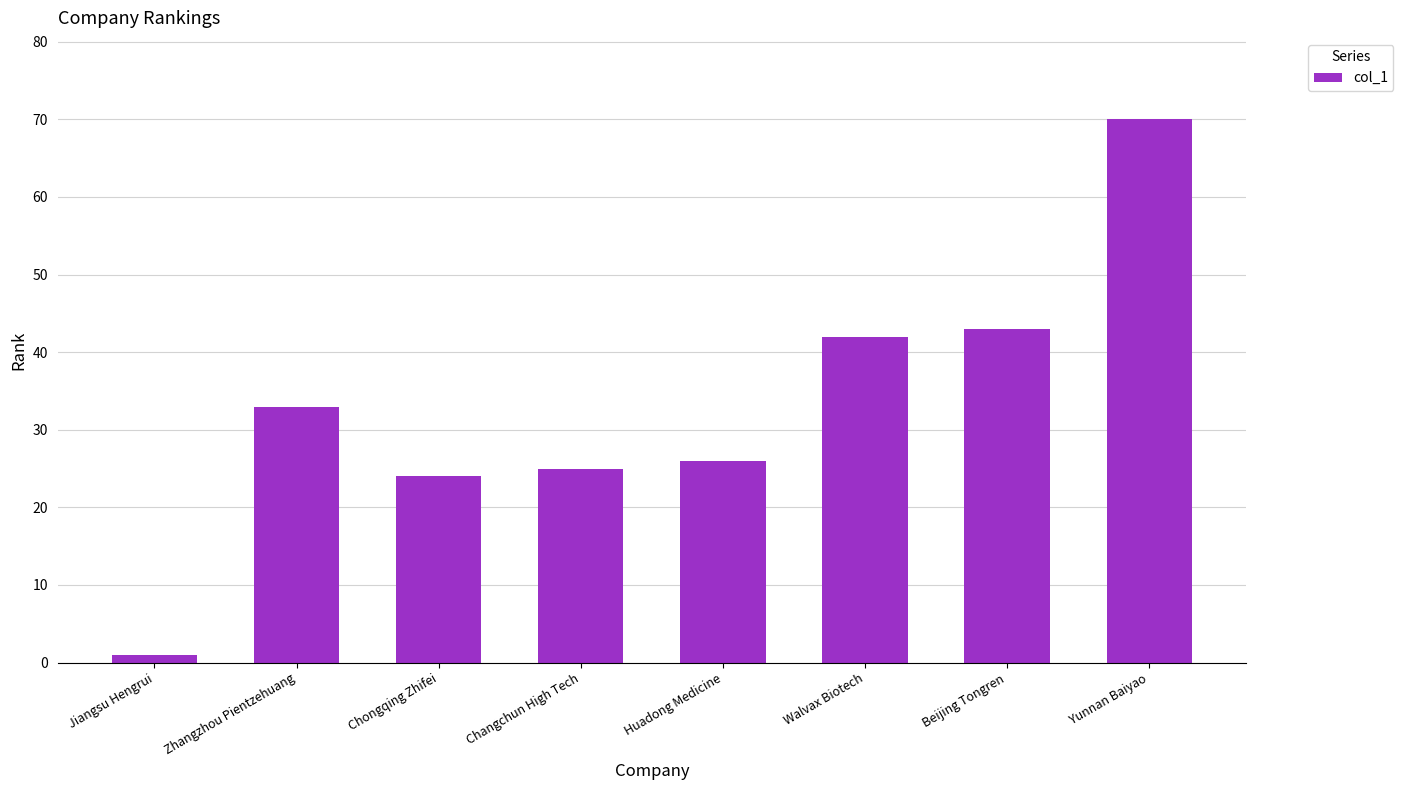

Reading left to right, list all the values displayed in this chart.

Jiangsu Hengrui=1	Zhangzhou Pientzehuang=33	Chongqing Zhifei=24	Changchun High Tech=25	Huadong Medicine=26	Walvax Biotech=42	Beijing Tongren=43	Yunnan Baiyao=70